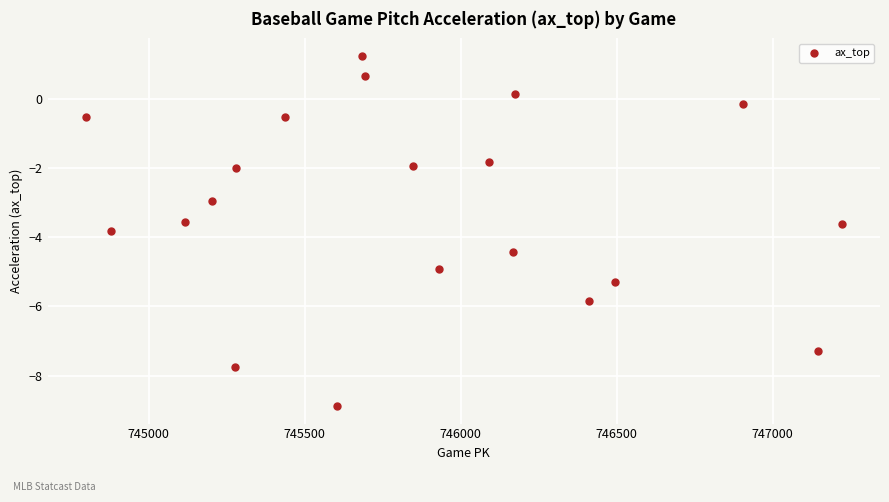

What is the range of X values (max minus min)?

2426.0